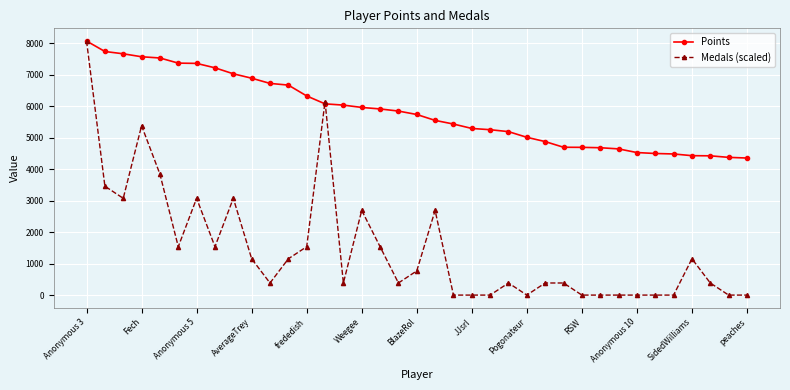

At how many categories does at least one series exceed 2386?

37